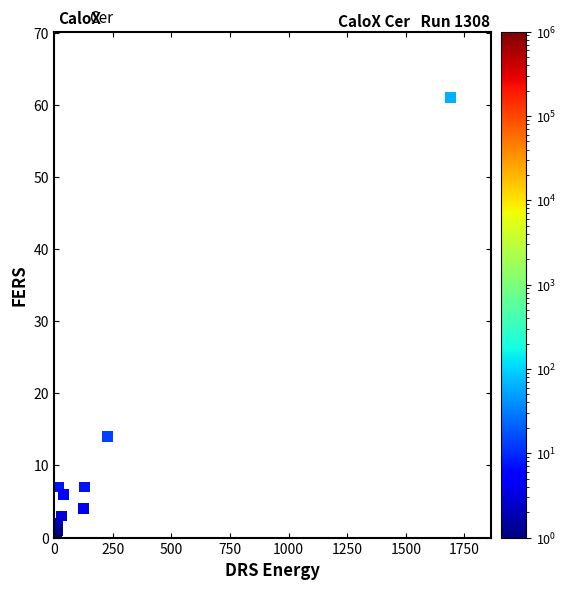

What Y value in the scatter plot is closest to 30?

14